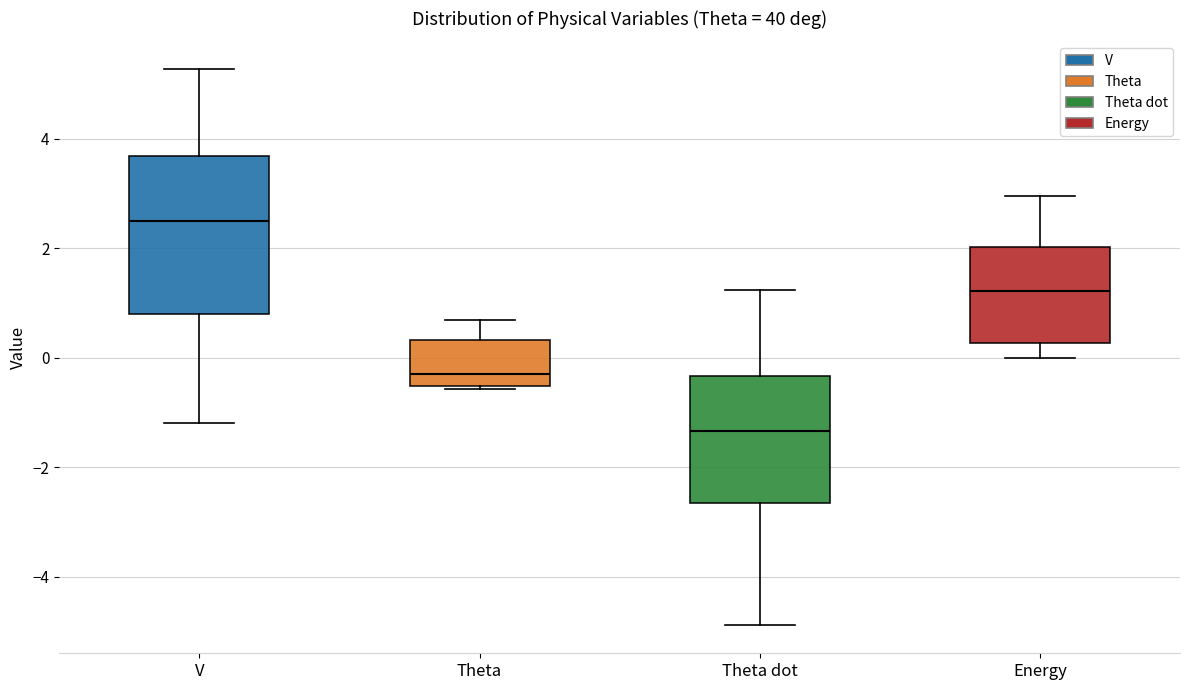

Comparing the boxes themselves (not the whiskers), which one is the tallest?

V